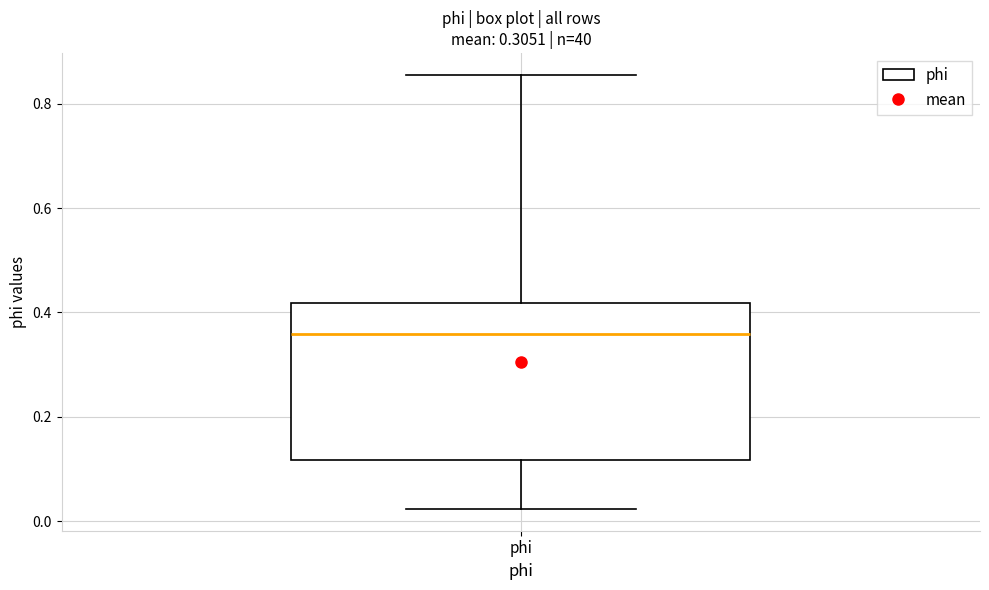

Transcribe this box plot: give where the median line is, the range the box spans, and where the two whiskers end, as read against the y-axis. The values are not printed on the chart, so give them approximately, as read against the axis.

median 0.36, box 0.12 to 0.42, whiskers 0.02 to 0.86